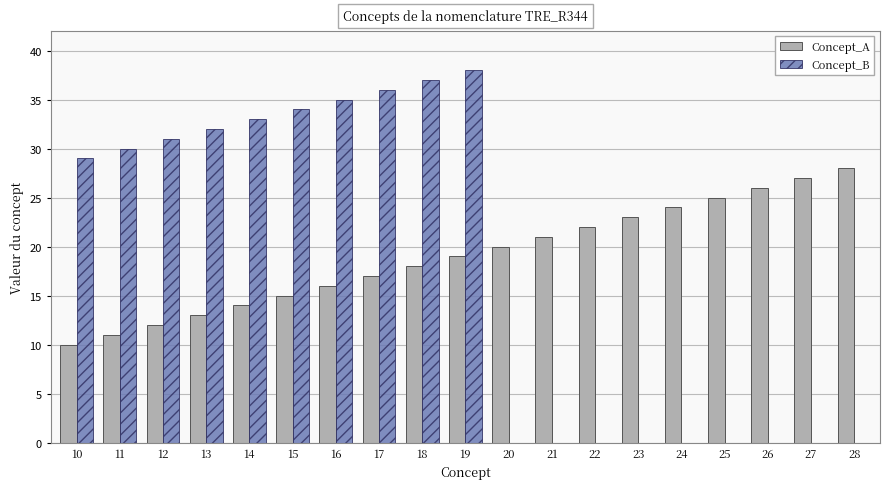

What is the sum of all Concept_A values?

361